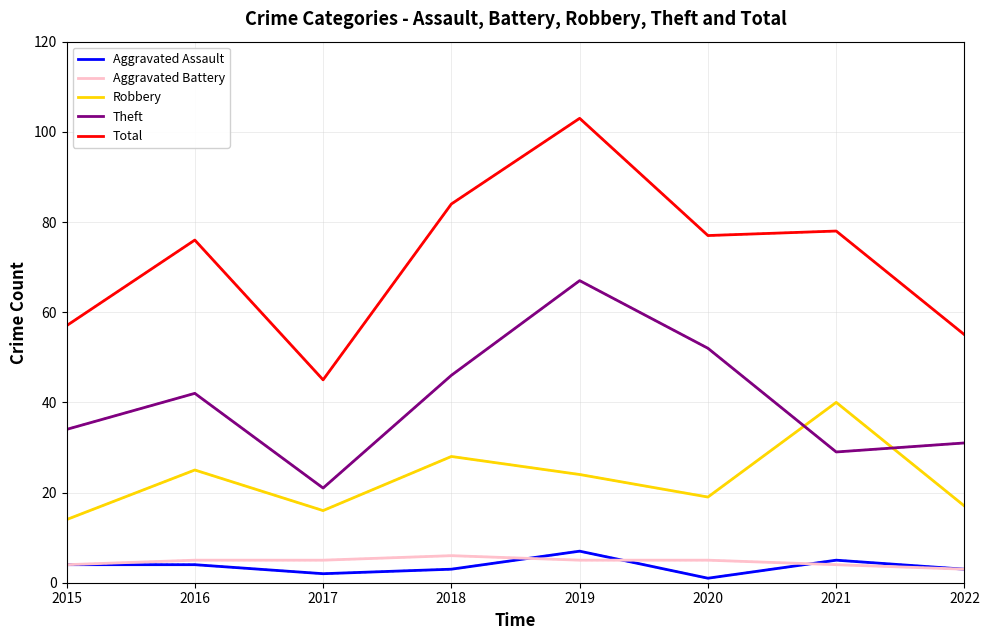

Between 2018 and 2022, which series saw the biggest shift?

Total